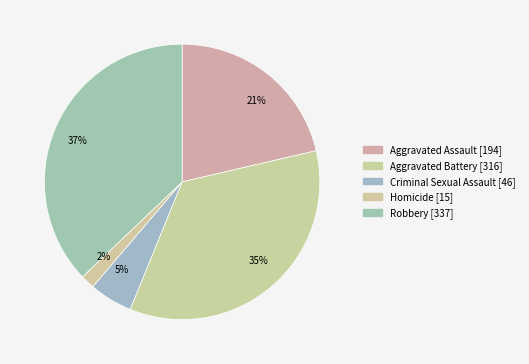

Count the number of slices in the pie.

5